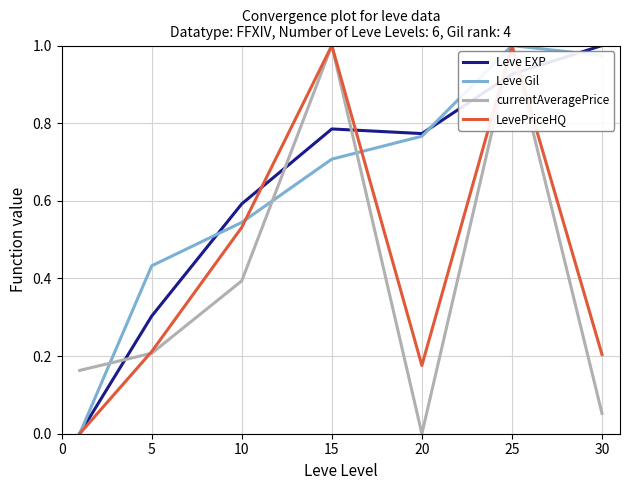

After their last crossing, which series has the higher values: currentAveragePrice or Leve Gil?

Leve Gil